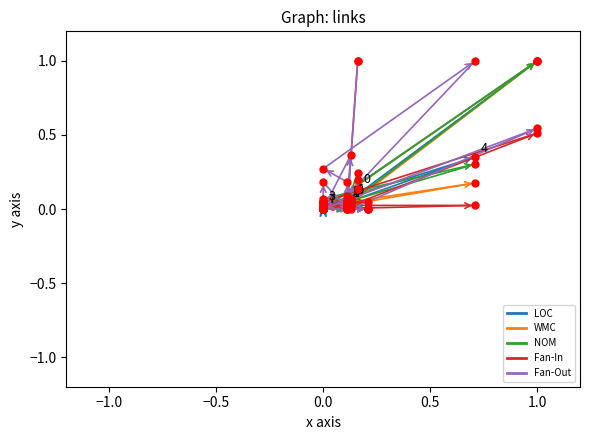

After their last crossing, which series has the higher values: NOM or Fan-In?

Fan-In